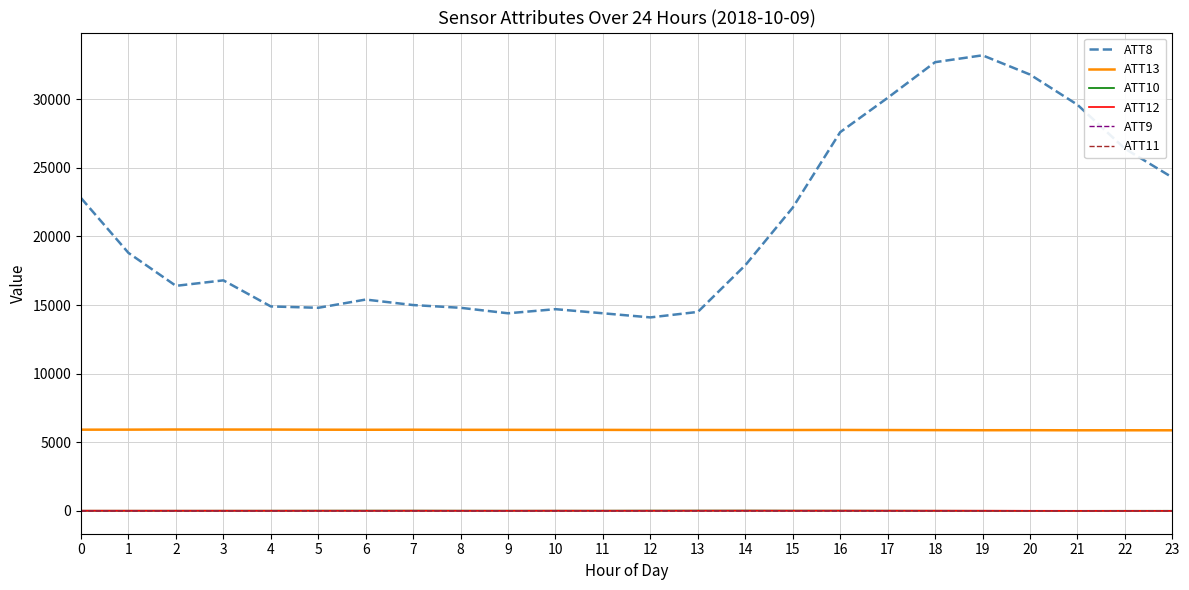

What is the maximum value shown in the chart?

33200.0